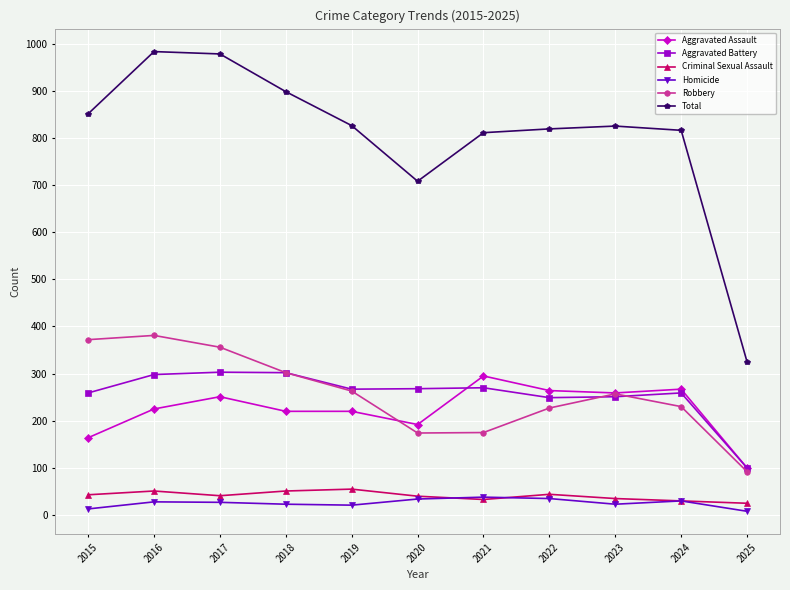

Which series has the largest total across all categories?

Total